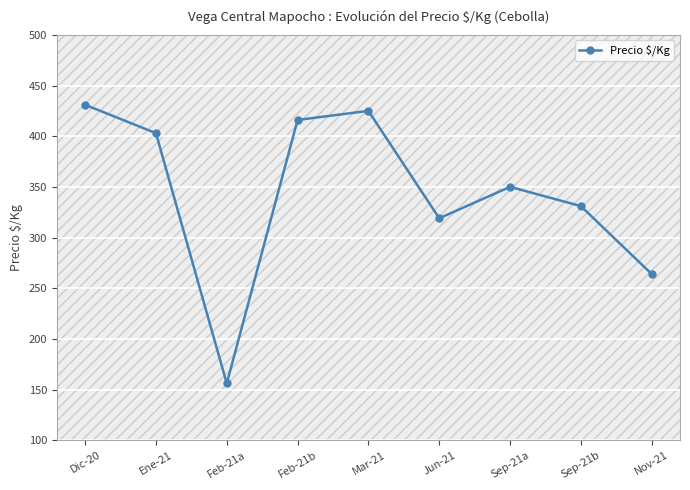

What is the ratio of the value at Ene-21 to the value at Mar-21?

0.9